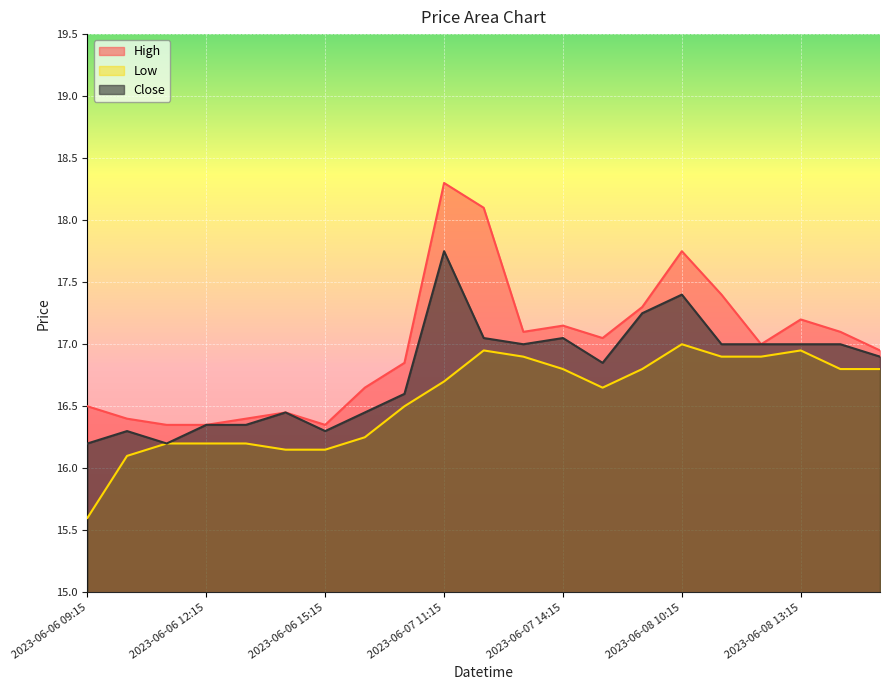

True or false: Close and High intersect in this chart.

False